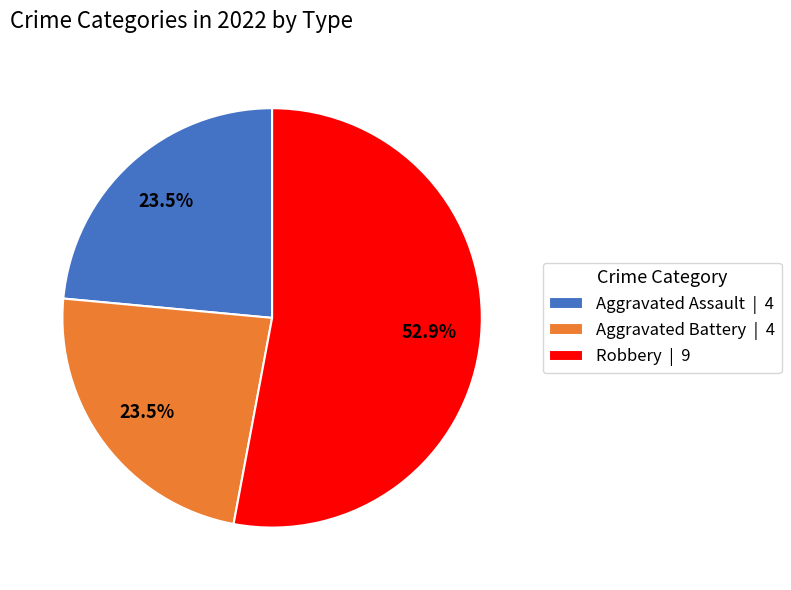

How much of the chart is everything except Aggravated Battery | 4?

76.5%